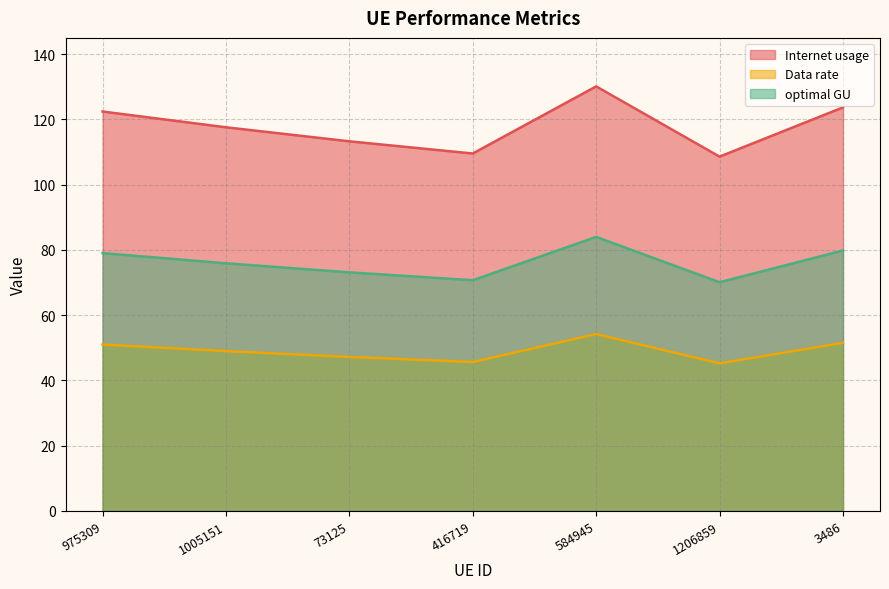

True or false: Internet usage and optimal GU cross at least once.

False